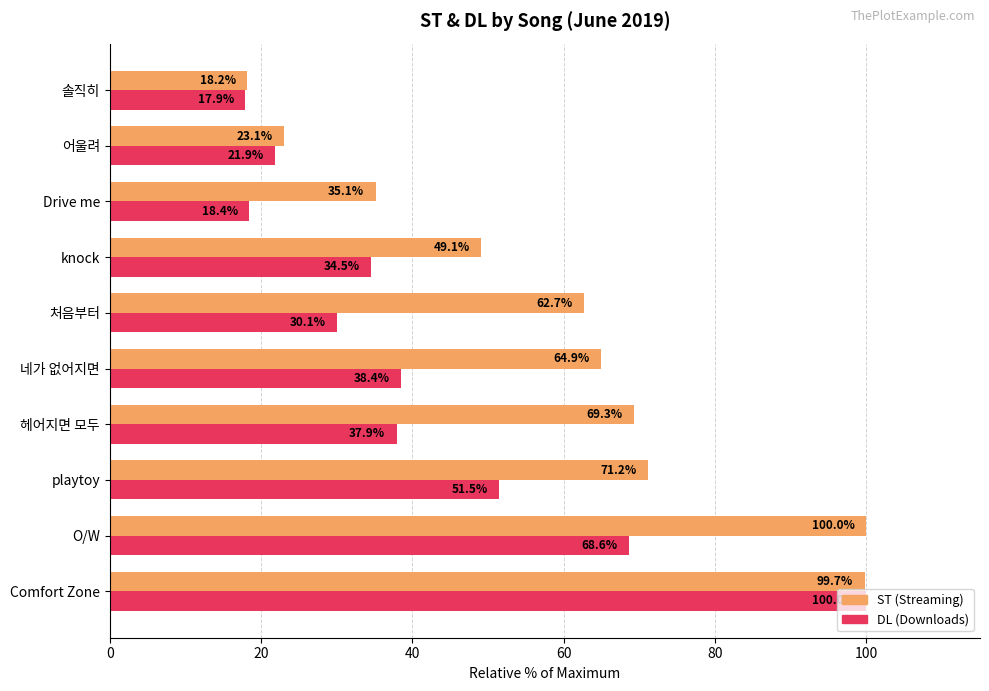

At which category is the sum across all series the highest?

Comfort Zone